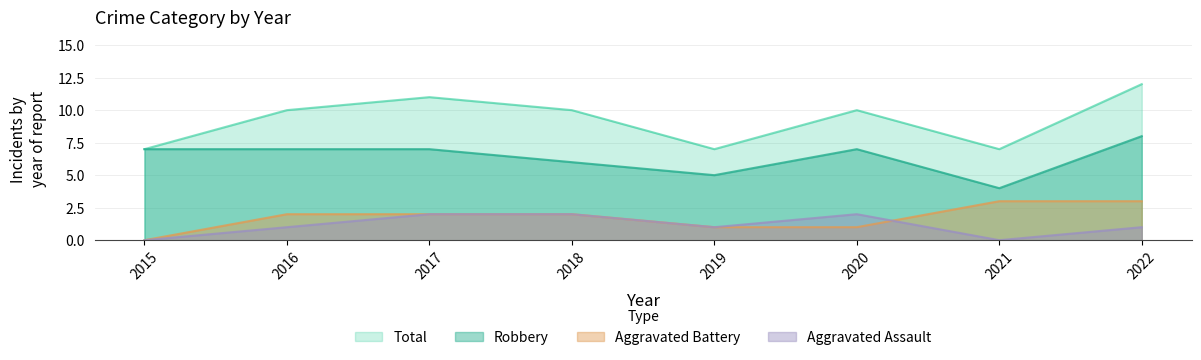

List the series in order of their peak value, highest first.

Total, Robbery, Aggravated Battery, Aggravated Assault